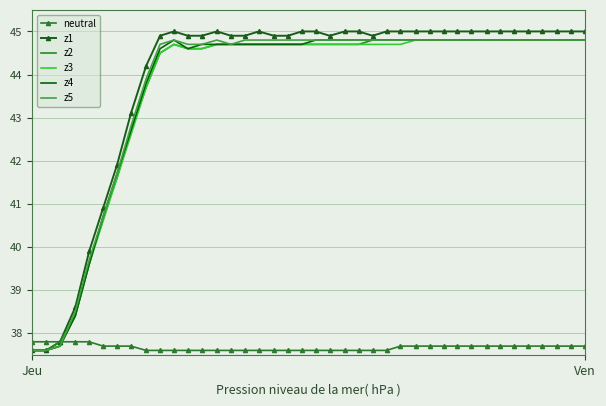

Count the number of categories in the chart.

40